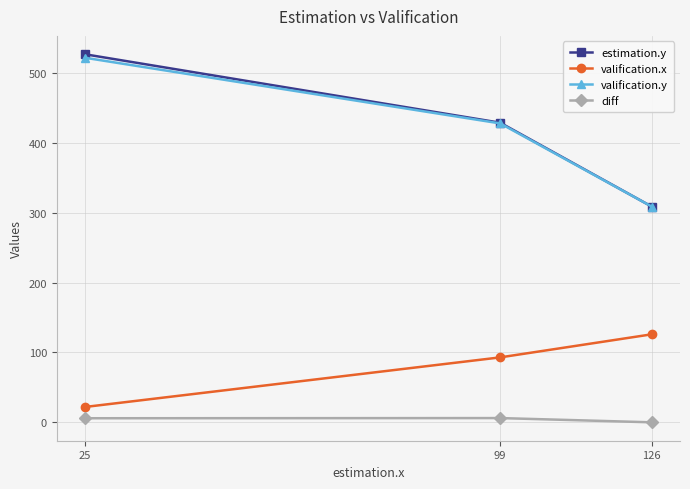

What is the difference between the maximum and minimum values in the valification.y series?

213.0